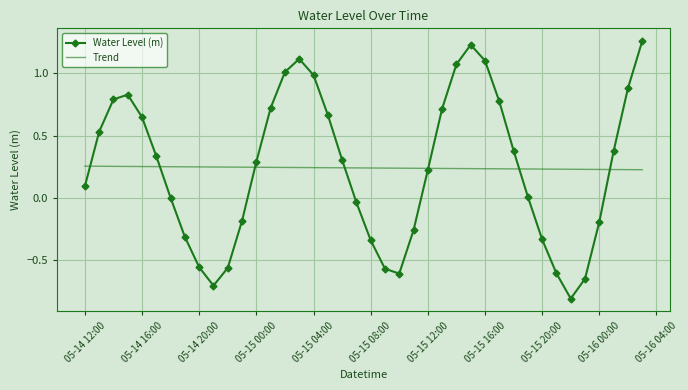

List the series in order of their peak value, highest first.

Water Level (m), Trend